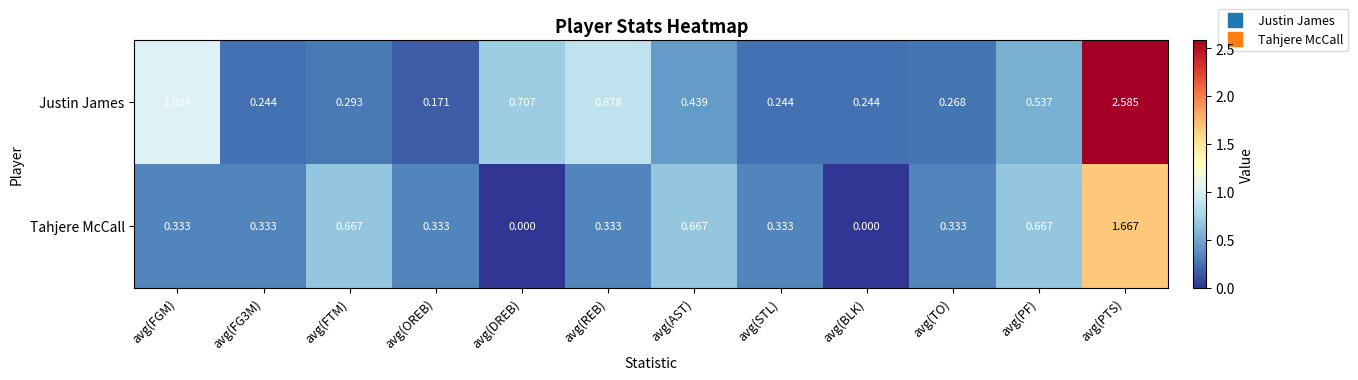

Which series has the widest spread of values?

Justin James